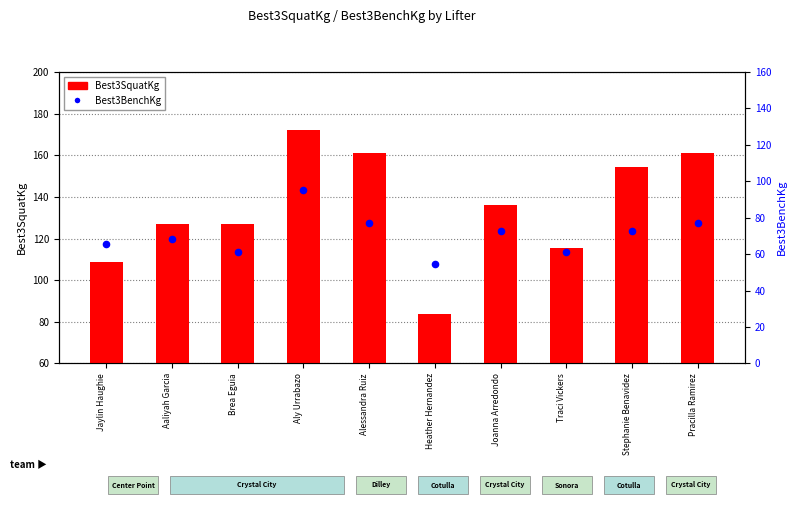

Is the value of Best3SquatKg at Brea Eguia greater than the value of Best3BenchKg at Joanna Arredondo?

Yes